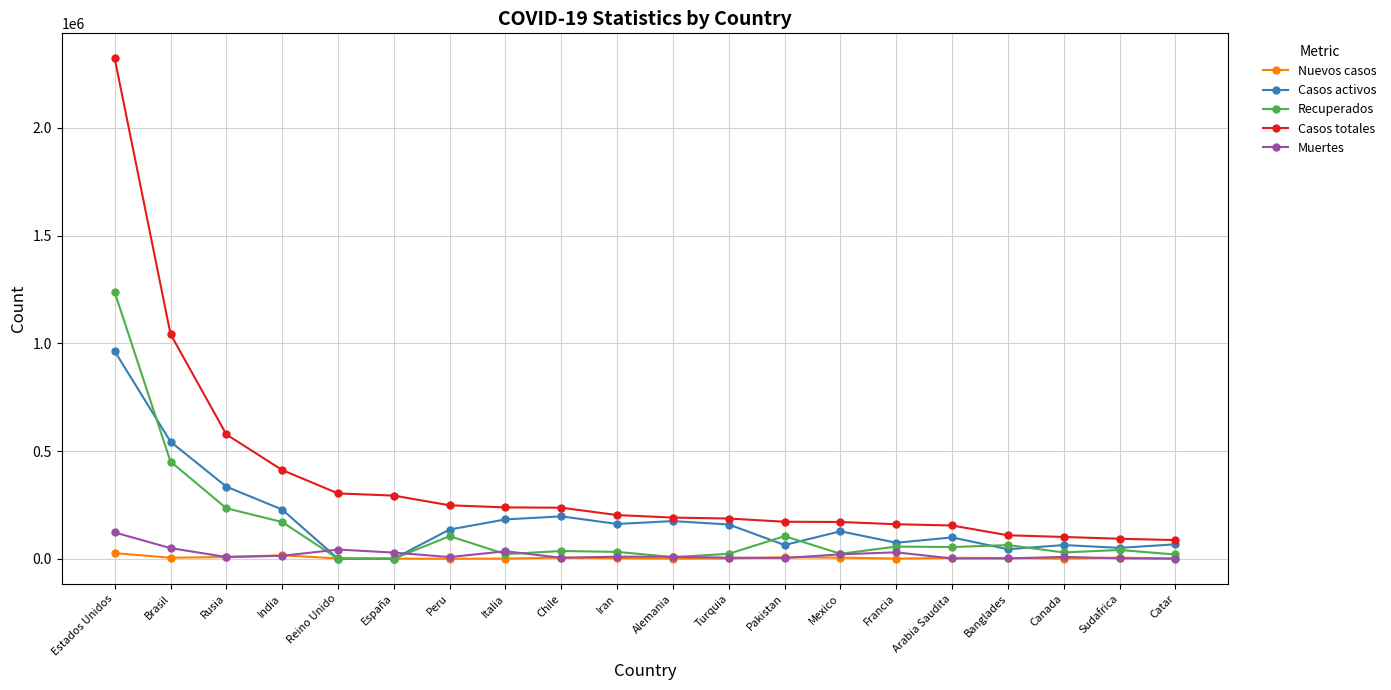

Which series has the largest total across all categories?

Casos totales